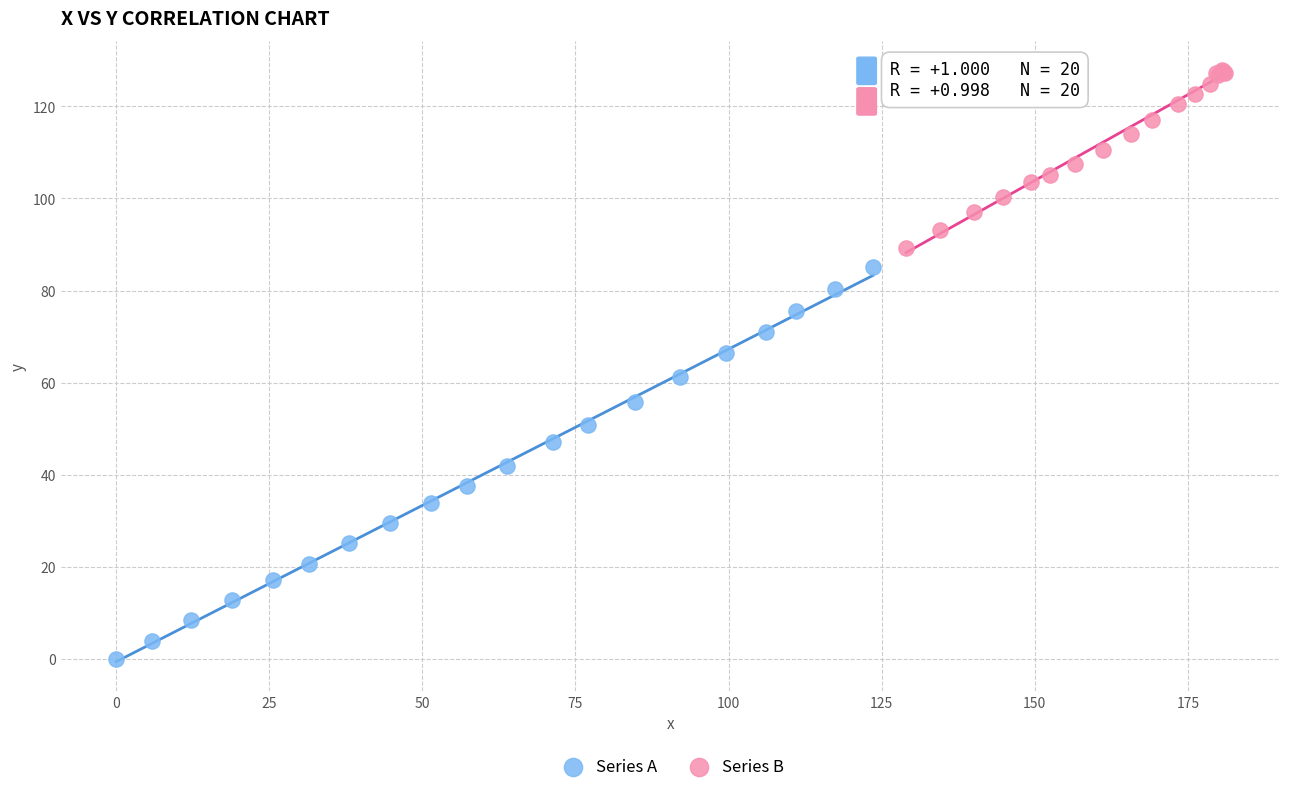

Which series reaches the minimum Y coordinate?

Series A